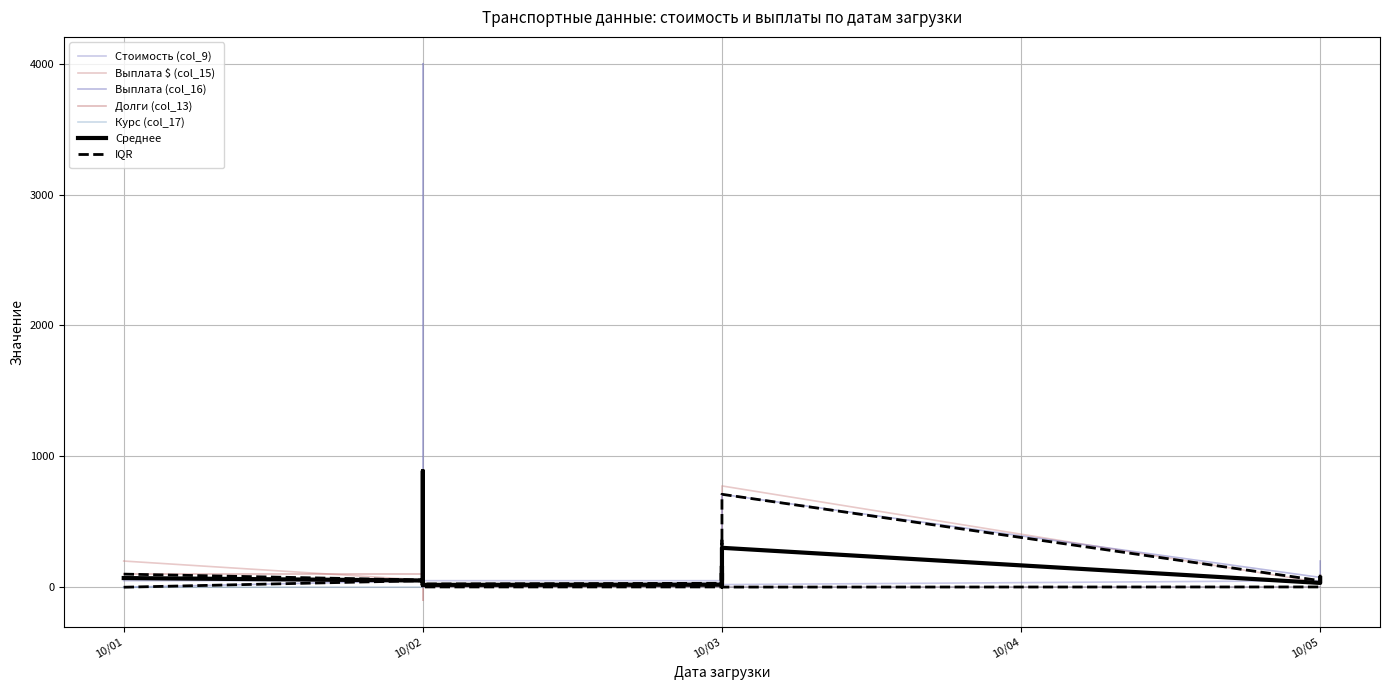

True or false: Выплата $ (col_15) has a value of 14.0 at 10/03.

True